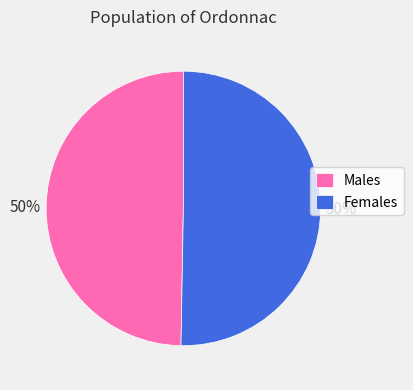

To the nearest percent, what is the average slice percentage?

50%